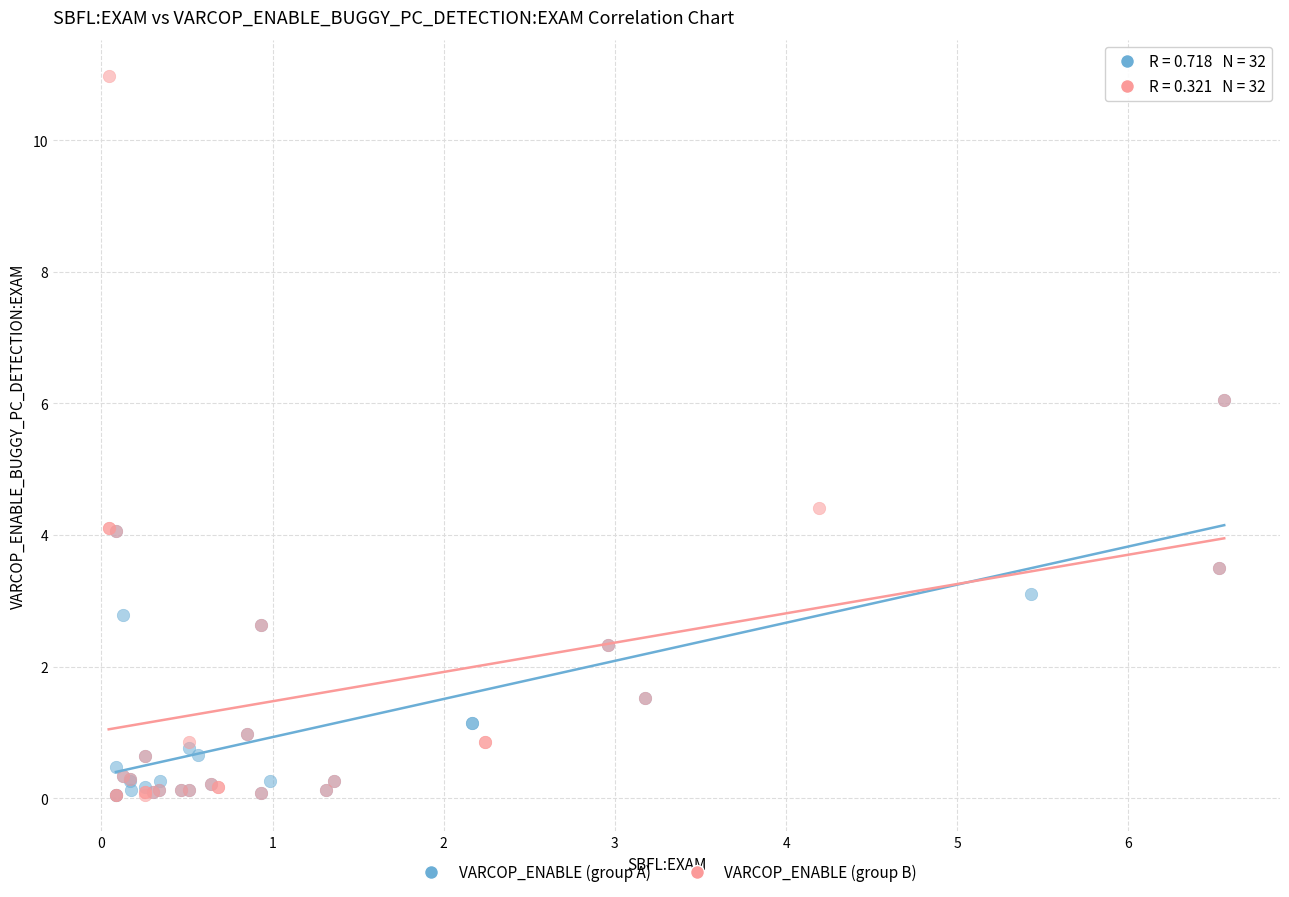

Which series reaches the maximum Y coordinate?

VARCOP_ENABLE (group B)